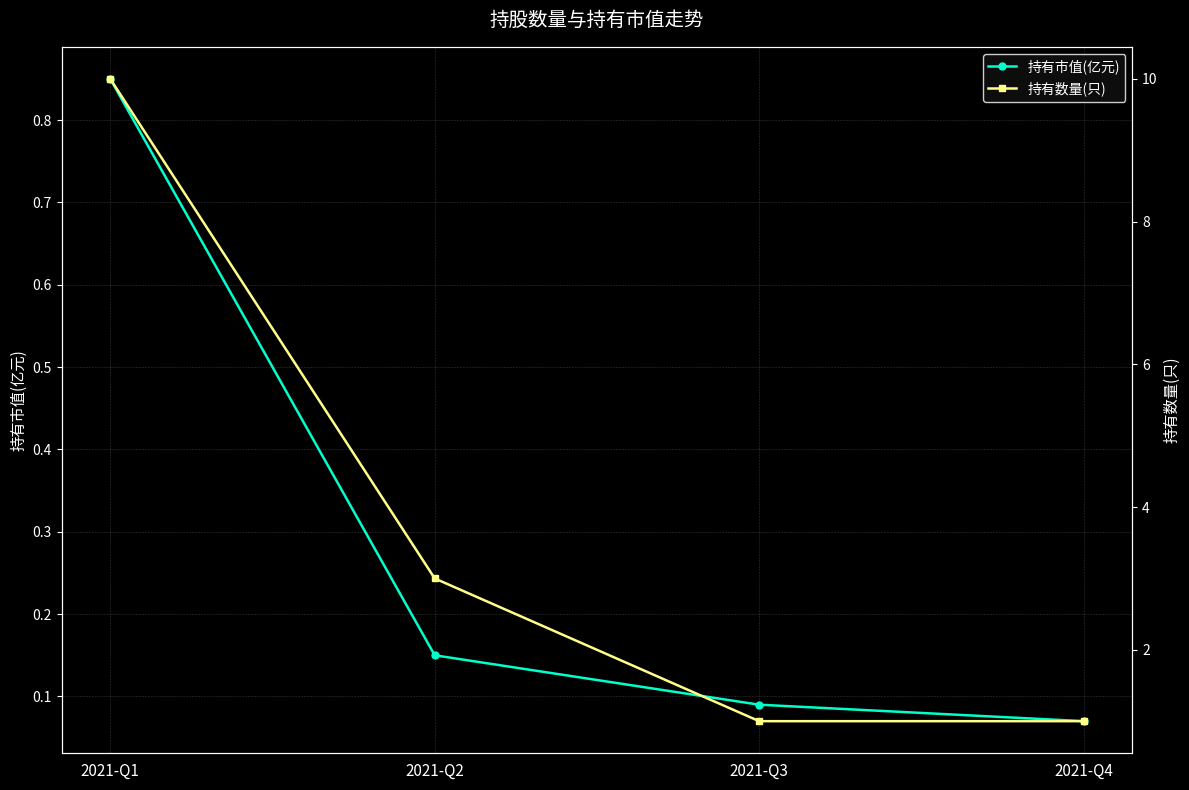

List the series in order of their peak value, highest first.

持有数量(只), 持有市值(亿元)